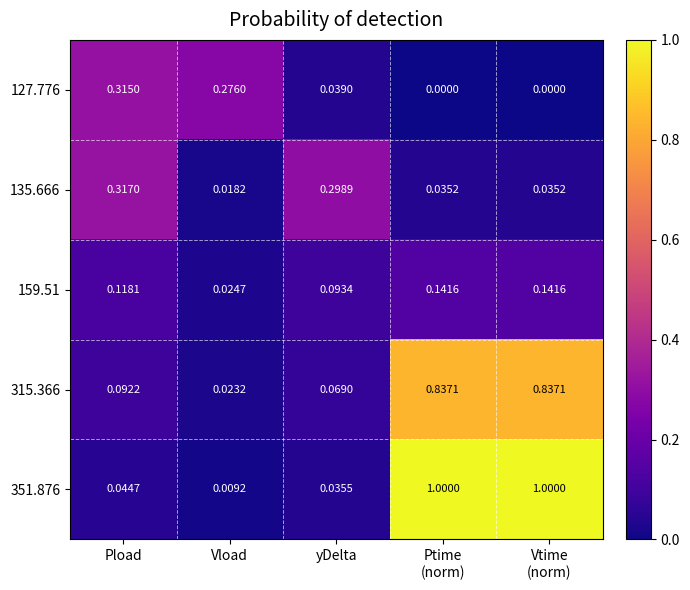

Is the value of 159.51 at Pload greater than the value of 351.876 at Pload?

Yes